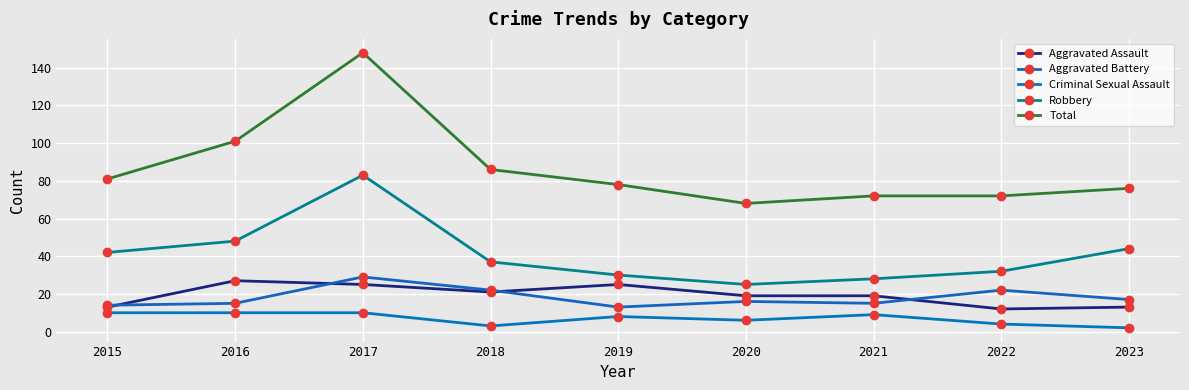

What is the maximum value shown in the chart?

148